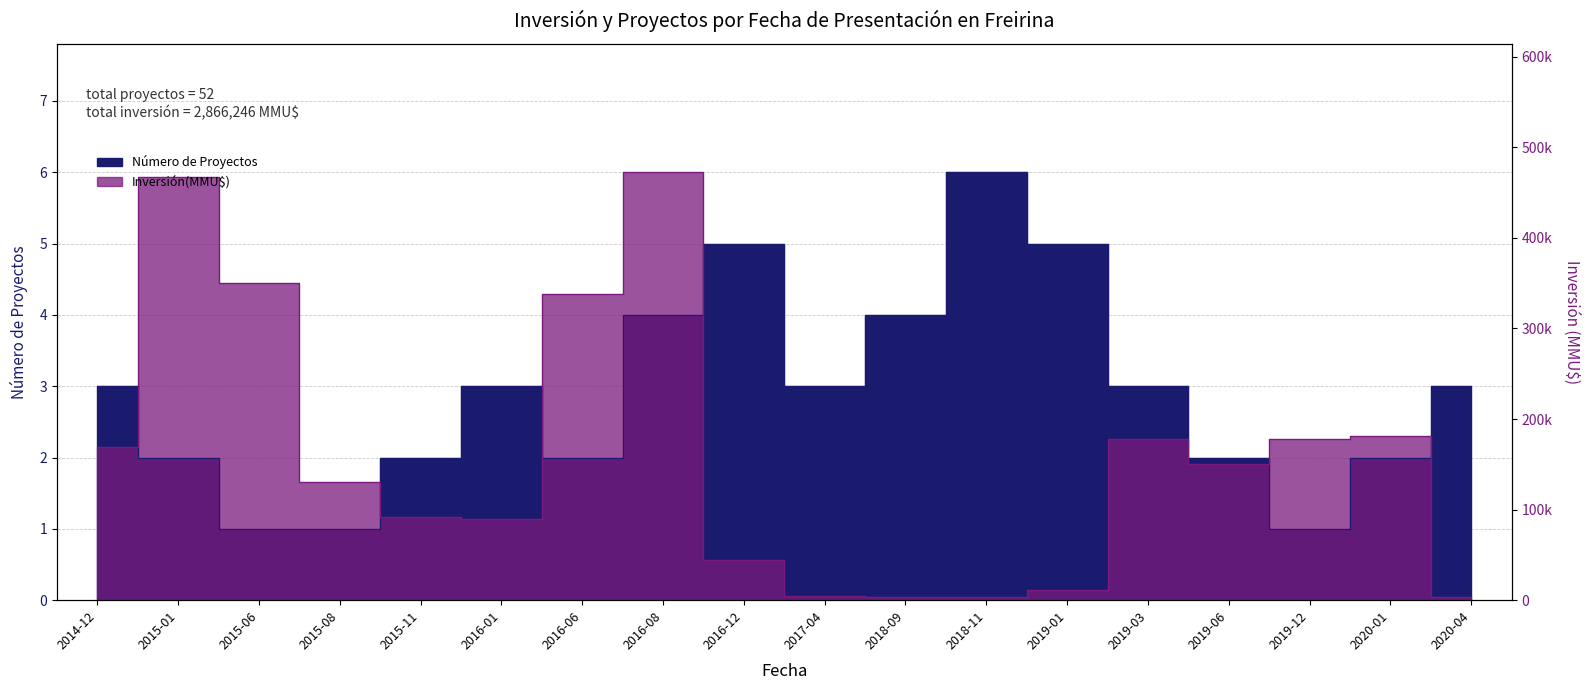

Is it true that Inversión(MMU$) equals 2.3 at 2019-03?

True